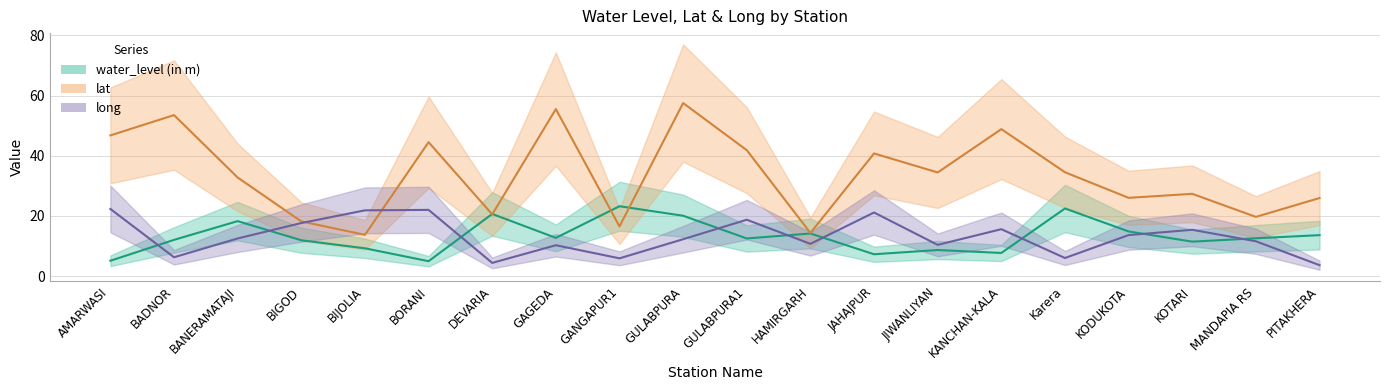

What are all the series names shown in the legend?

water_level (in m), lat, long